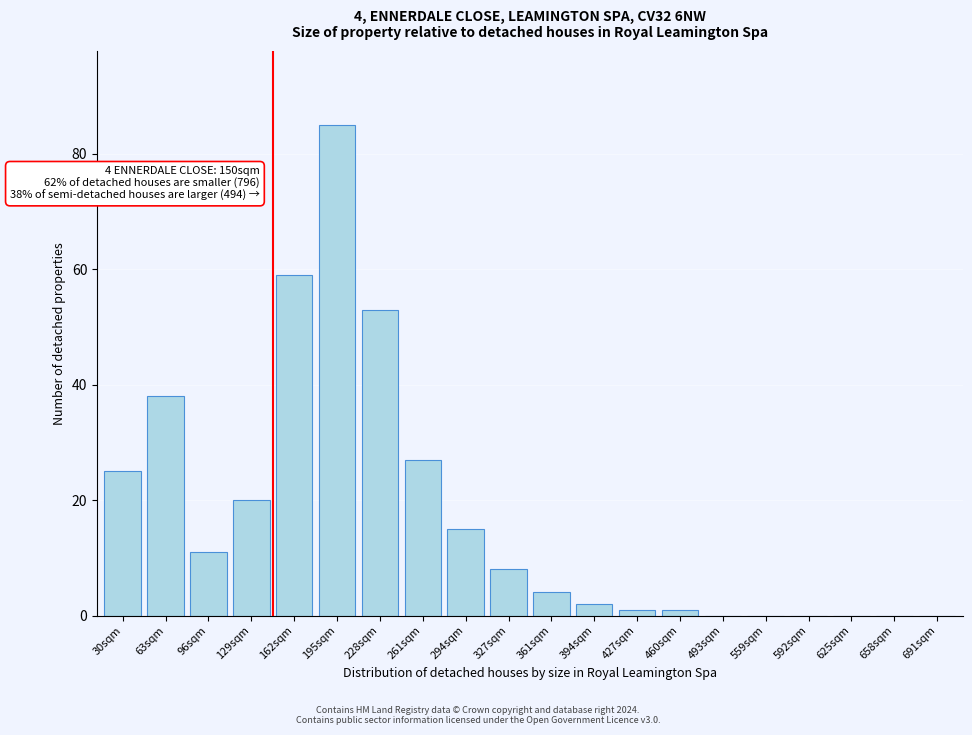

Reading left to right, list all the values displayed in this chart.

30sqm=25	63sqm=38	96sqm=11	129sqm=20	162sqm=59	195sqm=85	228sqm=53	261sqm=27	294sqm=15	327sqm=8	361sqm=4	394sqm=2	427sqm=1	460sqm=1	493sqm=0	559sqm=0	592sqm=0	625sqm=0	658sqm=0	691sqm=0